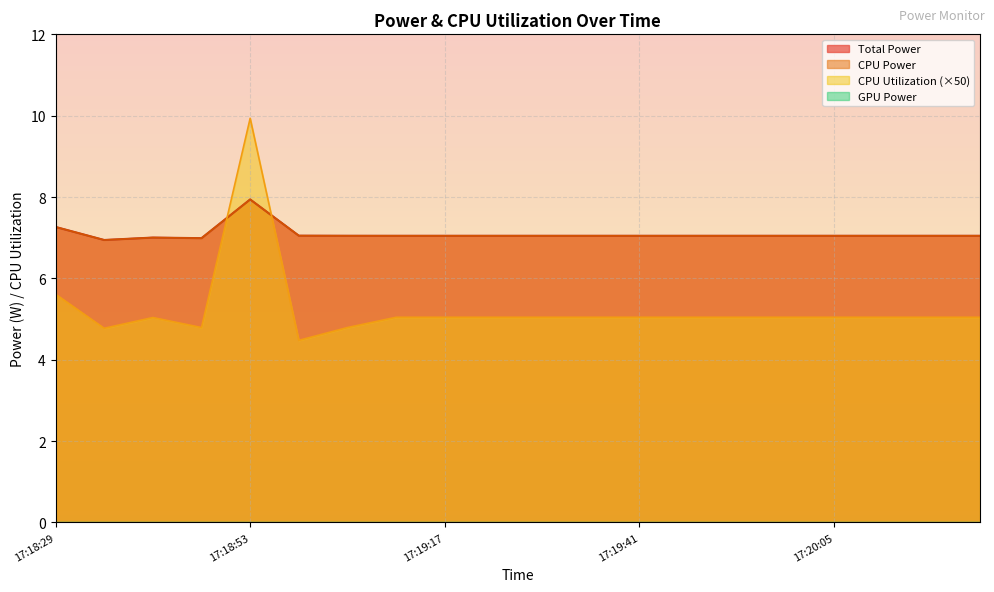

In Total Power, how many points are lower than both neighbors (excluding endpoints)?

2